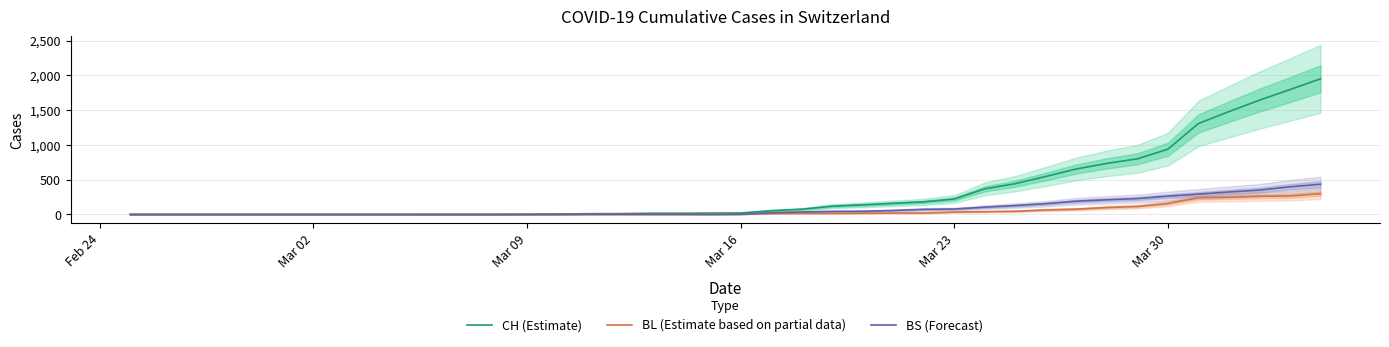

Which series has the largest range (max minus min)?

CH (Estimate)